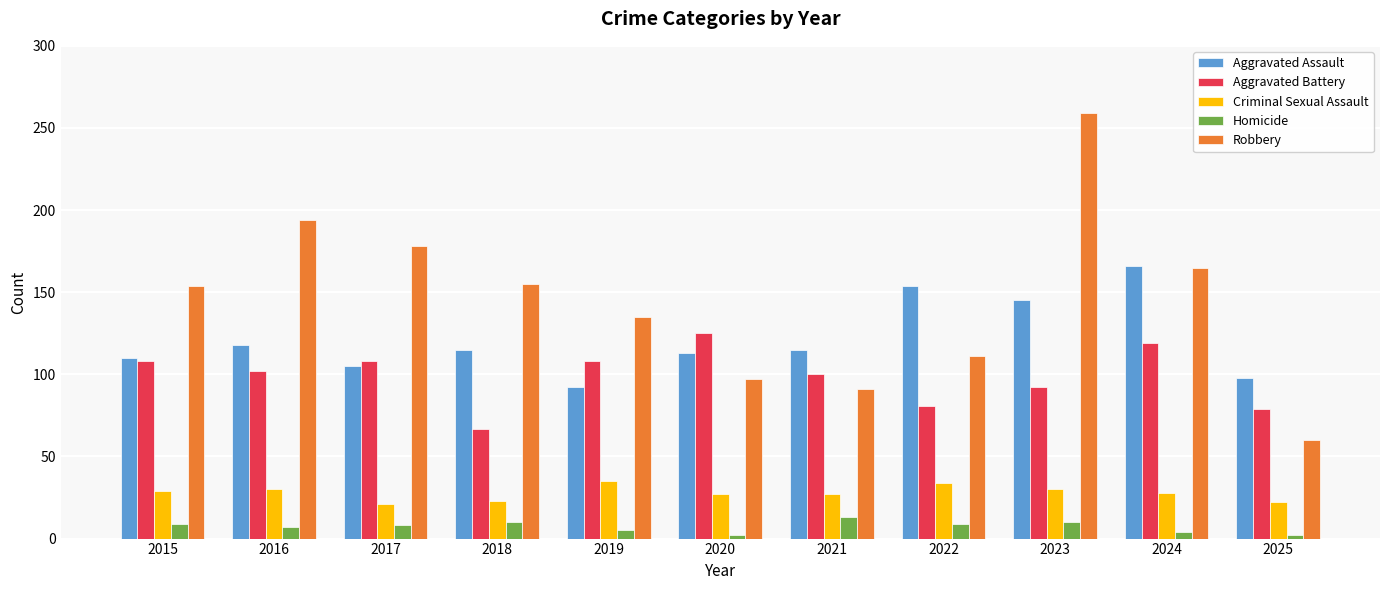

Does the chart contain any negative values?

No